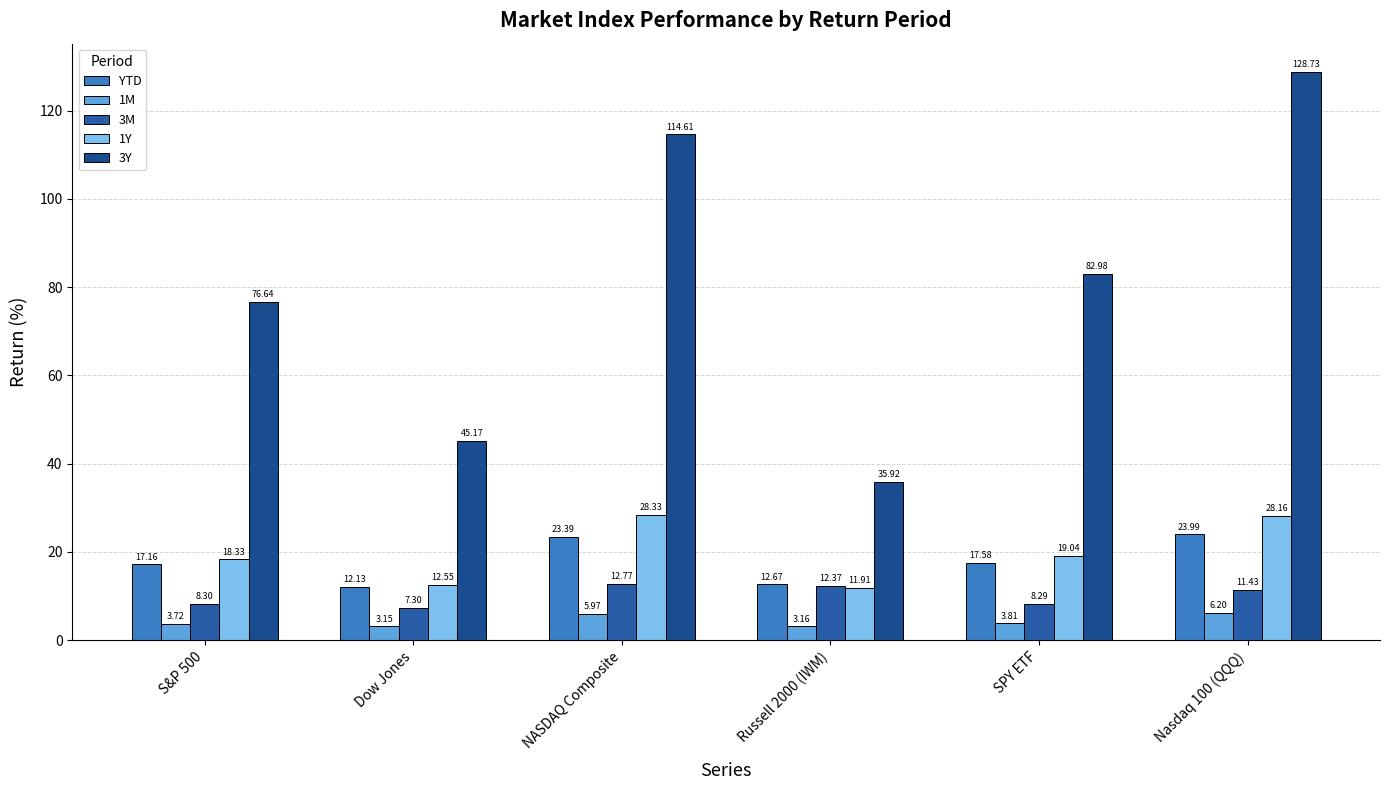

What is the greatest value displayed?

128.7